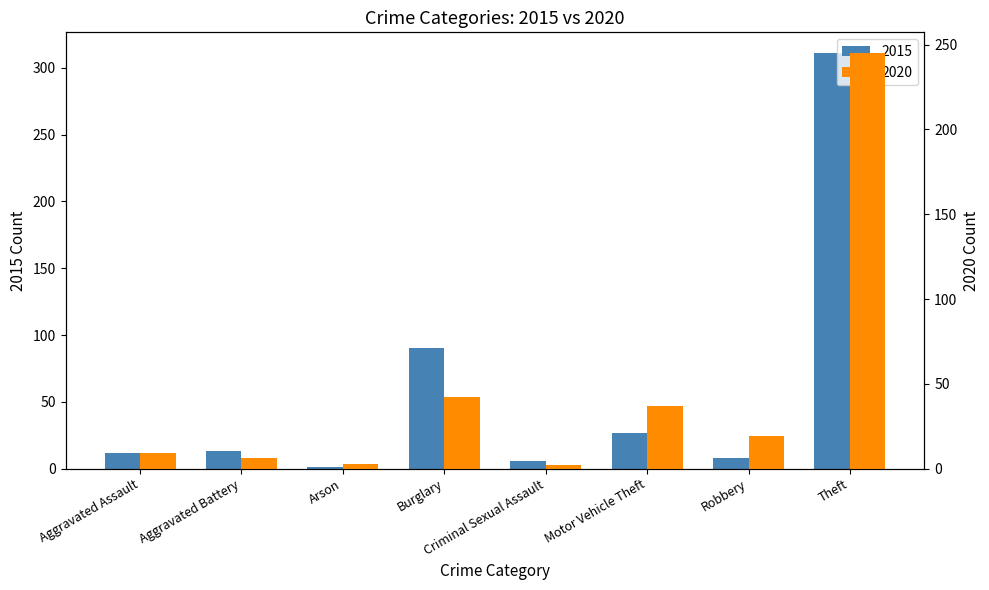

The 2020 series shows 37 at Motor Vehicle Theft. True or false?

True